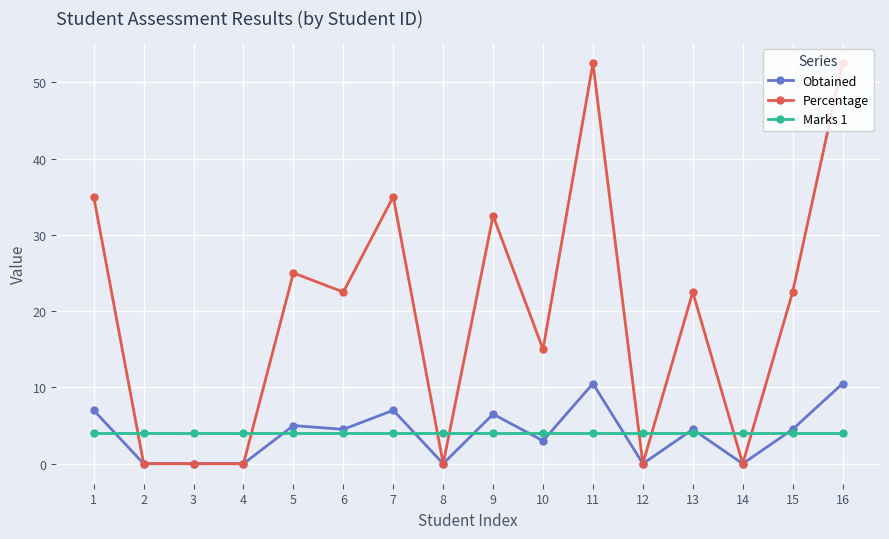

Which series has the widest spread of values?

Percentage